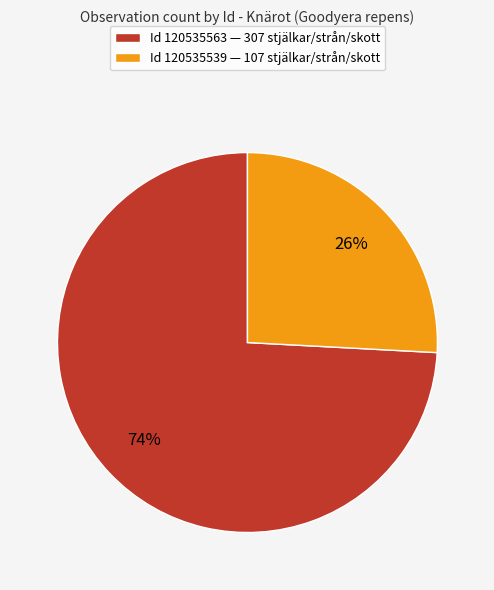

Combined, do Id 120535539 — 107 stjälkar/strån/skott and Id 120535563 — 307 stjälkar/strån/skott account for over 50%?

Yes